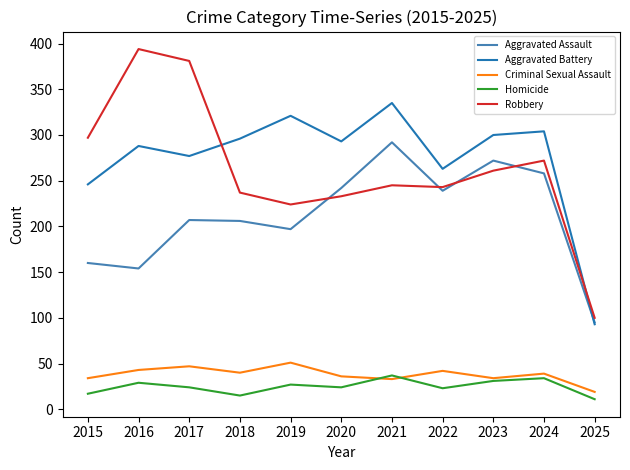

How many intersections are there between Robbery and Aggravated Battery?

2